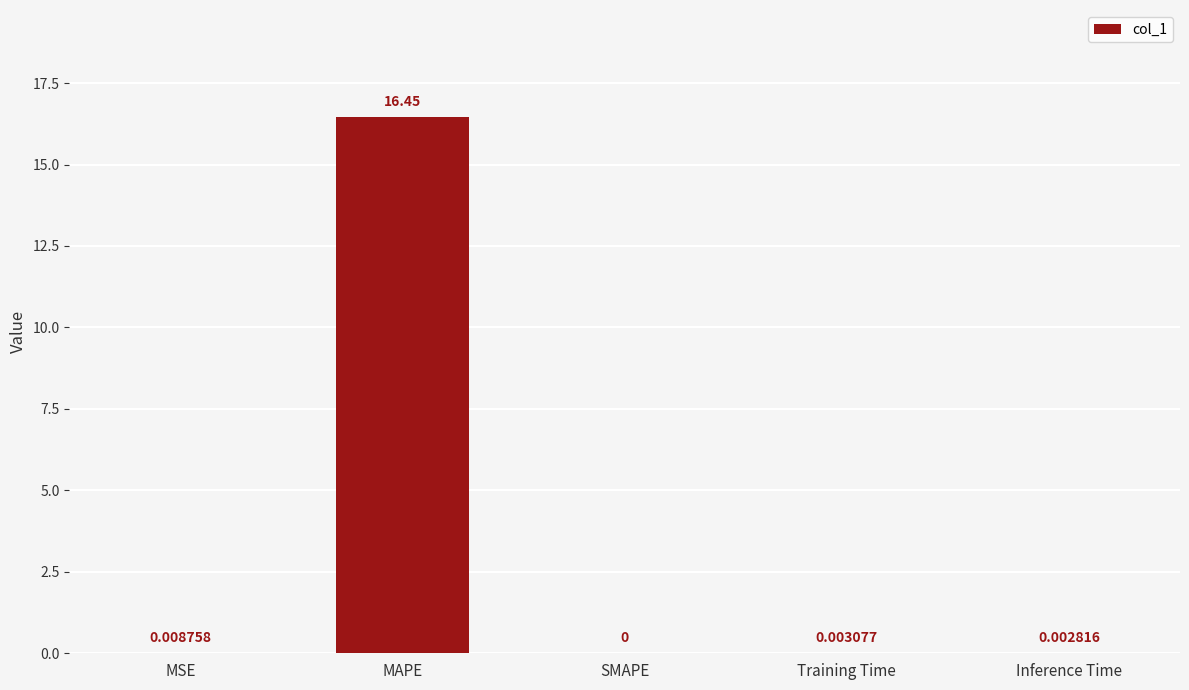

Where is the data nearest to the value 8?

MSE